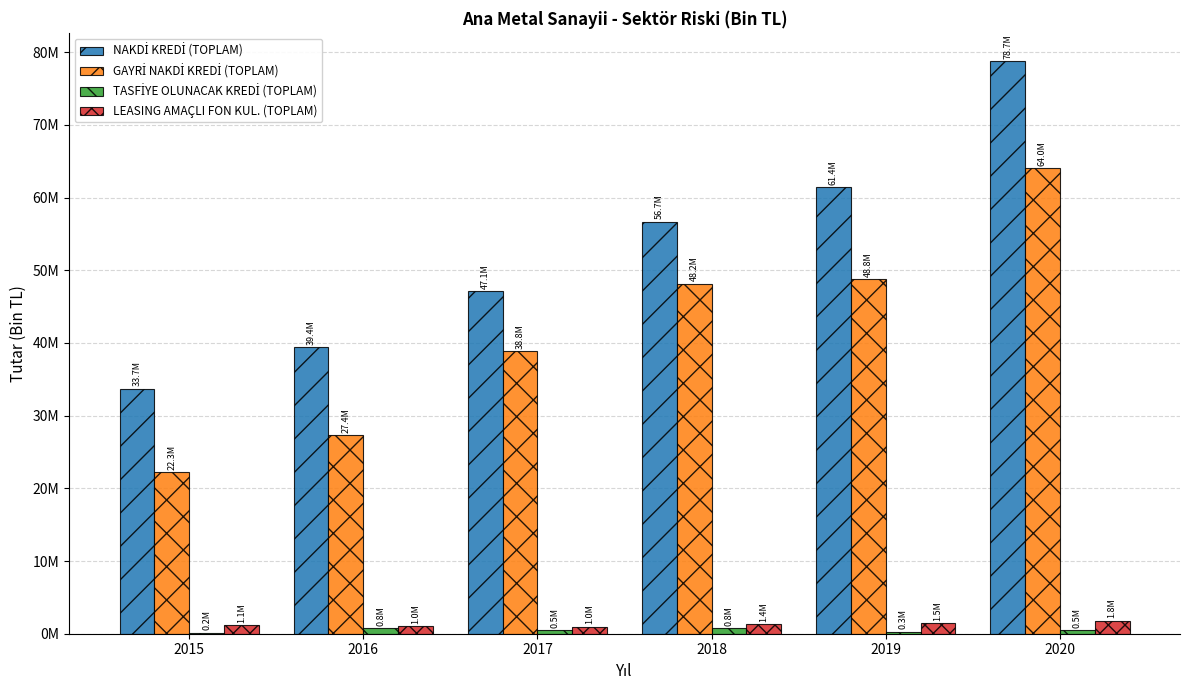

What is the difference between the highest and lowest values at 2015?

33568590.2